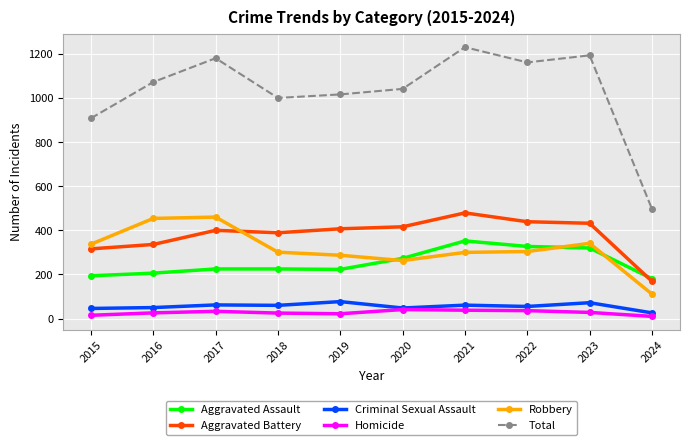

True or false: Aggravated Battery has more than 0 points higher than both neighbors.

True